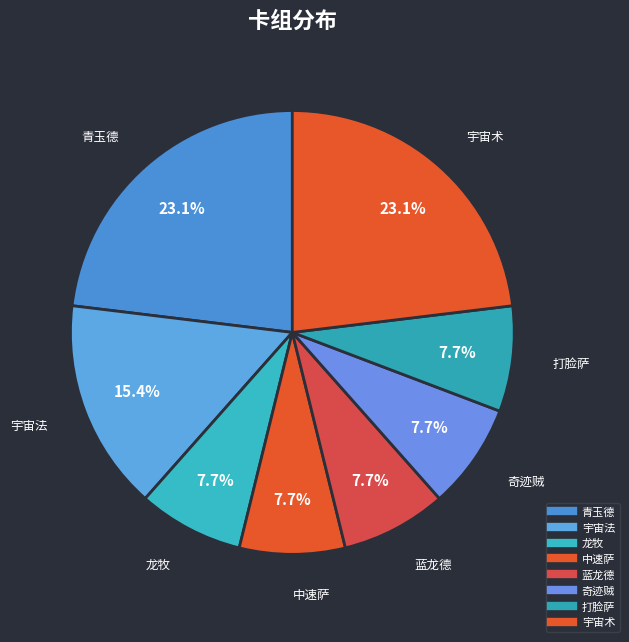

Count the number of slices in the pie.

8